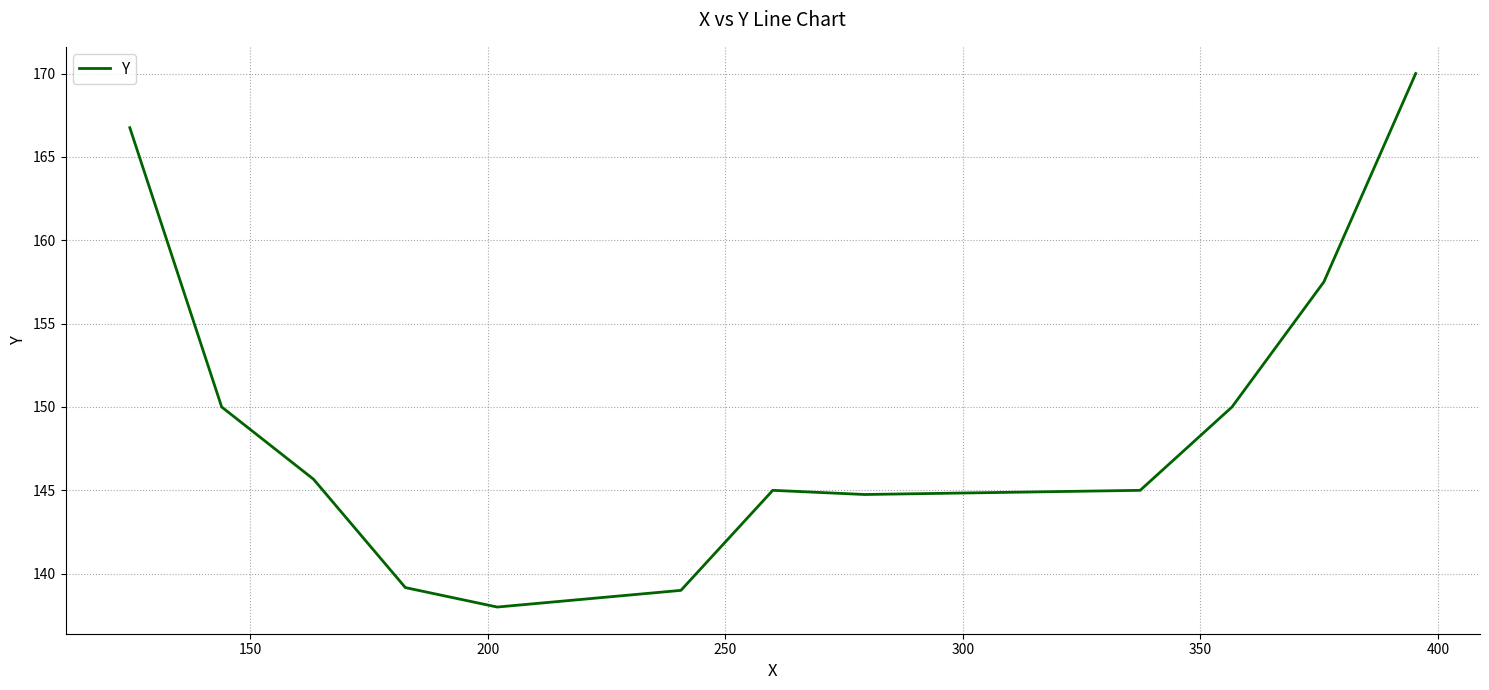

What is the minimum value shown in the chart?

138.0